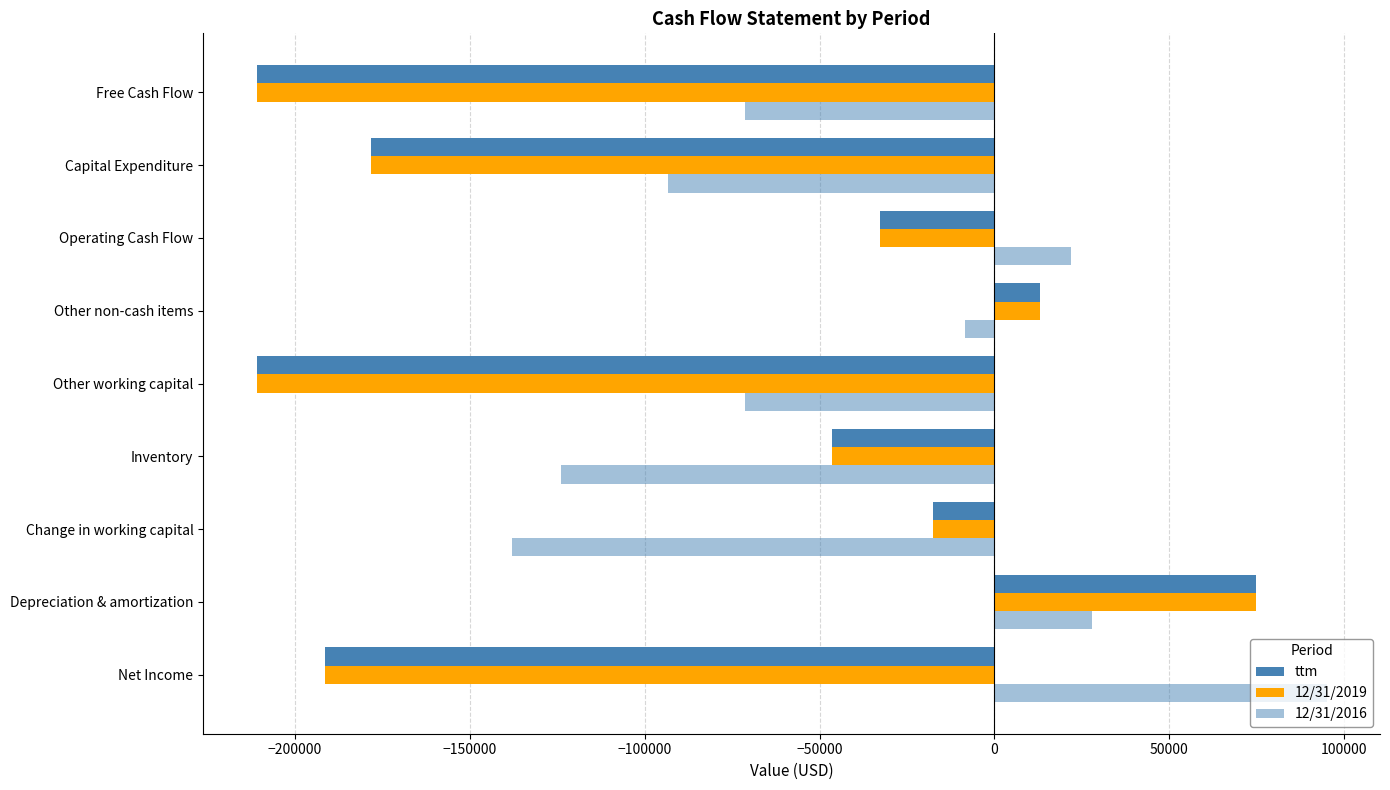

How many values in ttm are below zero?

7